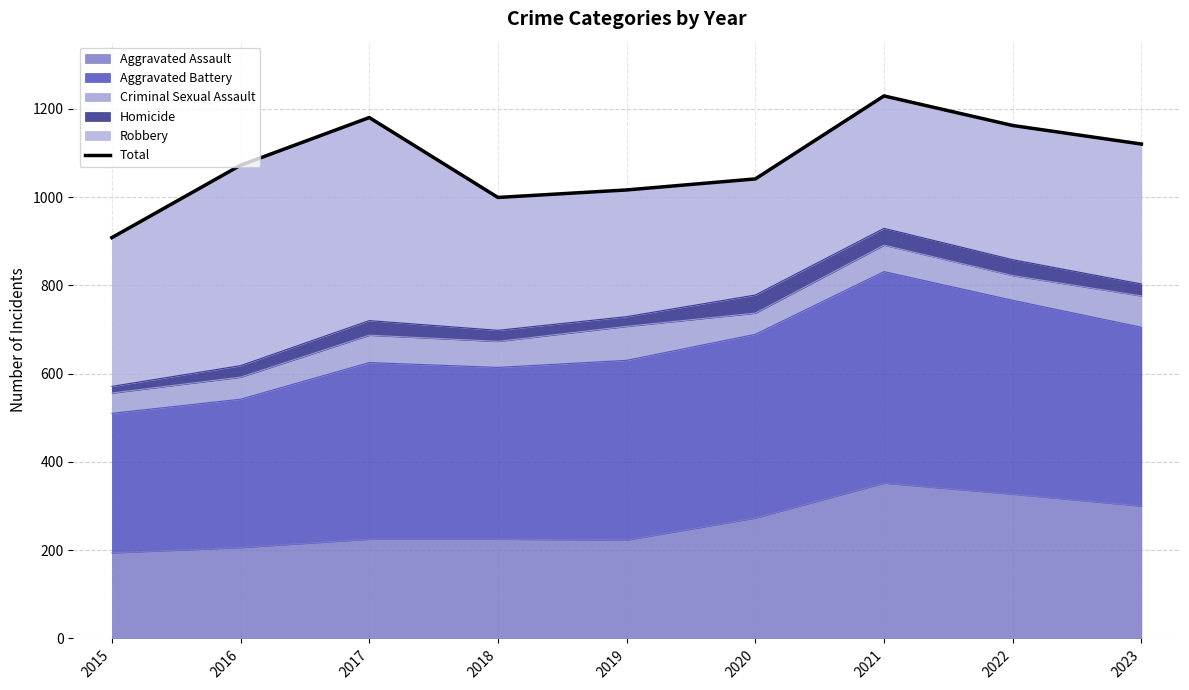

Which label corresponds to the smallest value in the chart?

2015